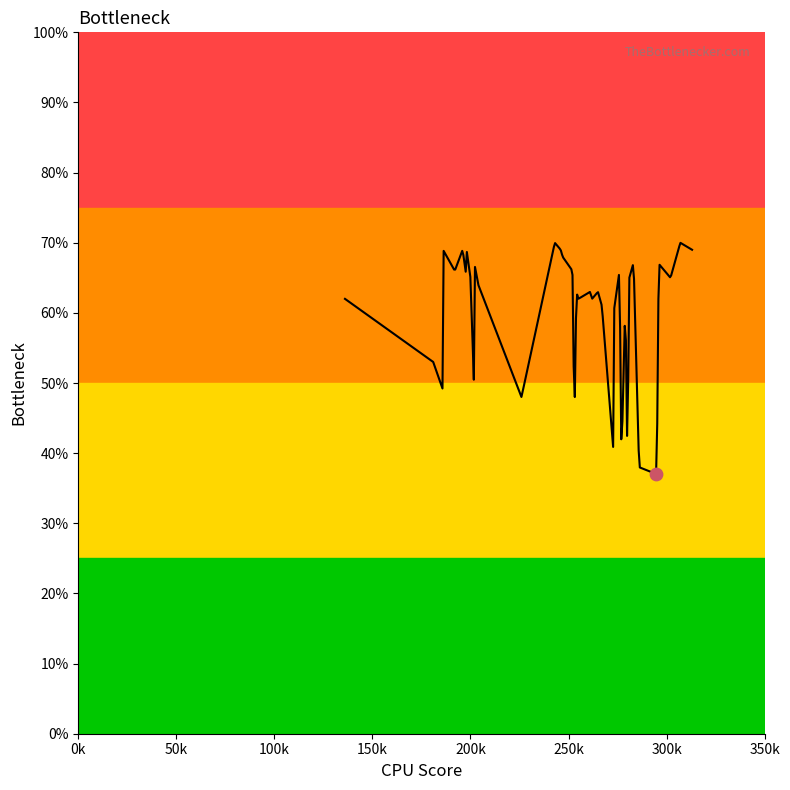

What is the minimum value shown in the chart?

37.0